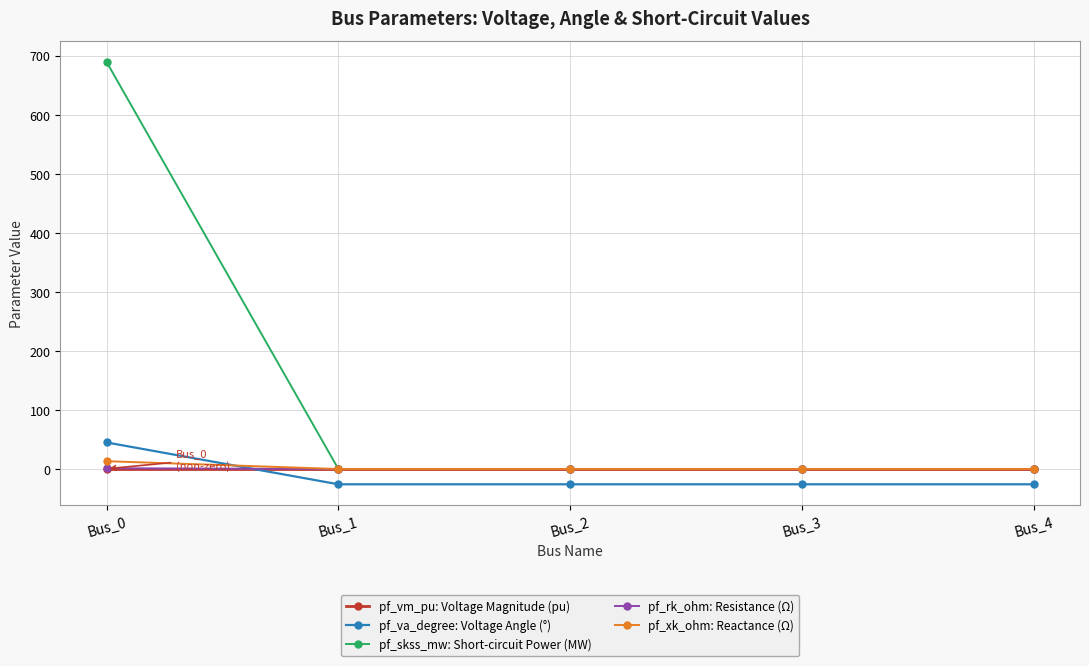

Does the chart display data point markers on the line(s)?

Yes